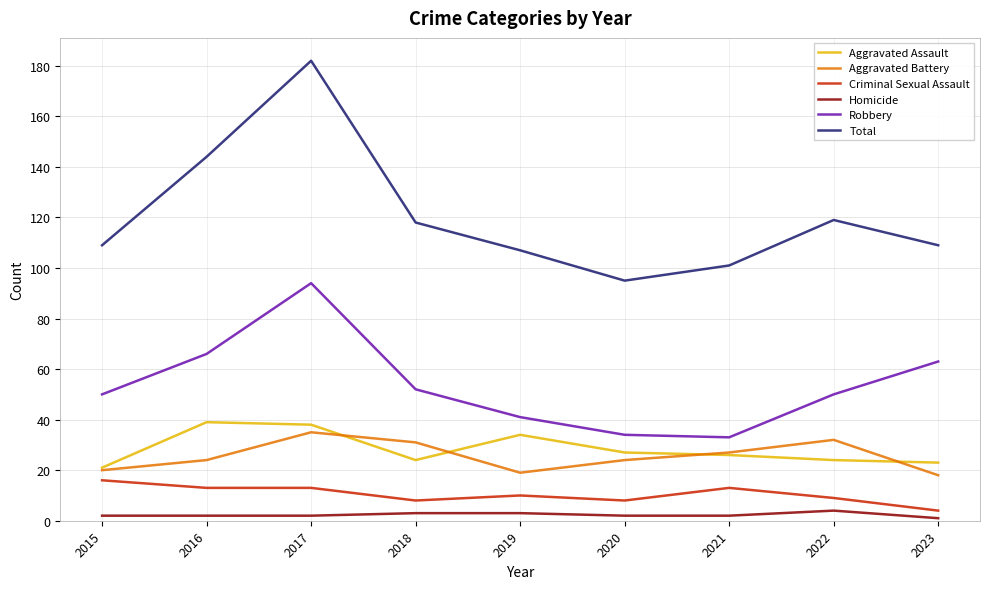

Count the number of categories in the chart.

9